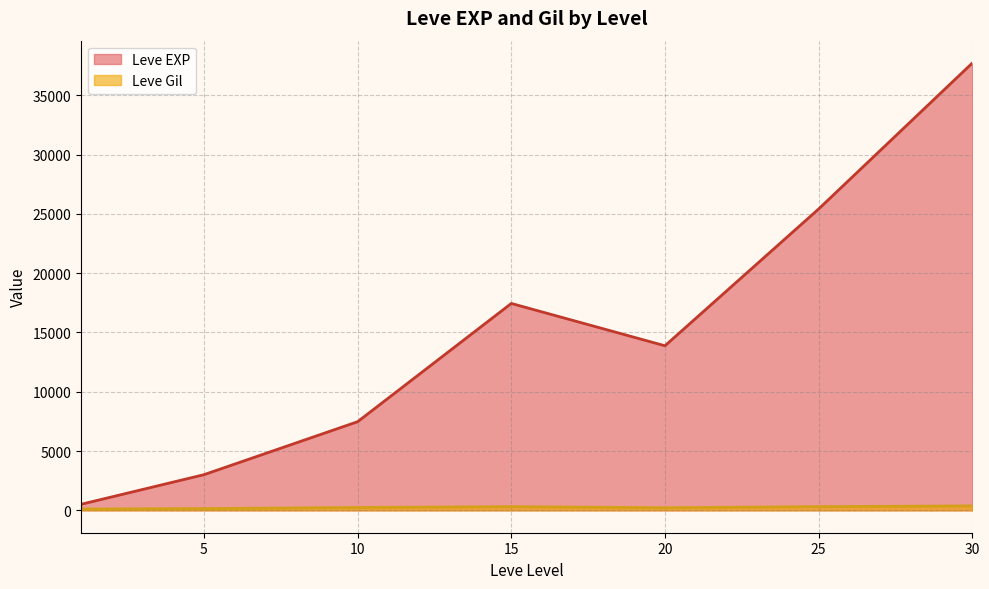

Rank the series by their average value, from lowest to highest.

Leve Gil, Leve EXP